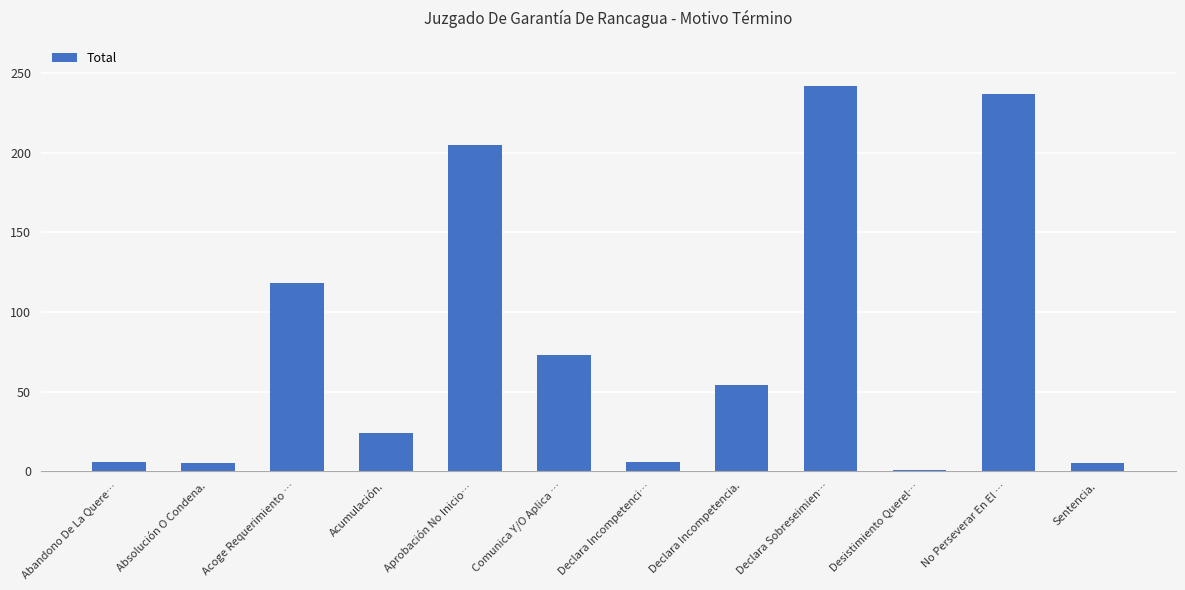

The value at Declara Sobreseimien… is 242. True or false?

True